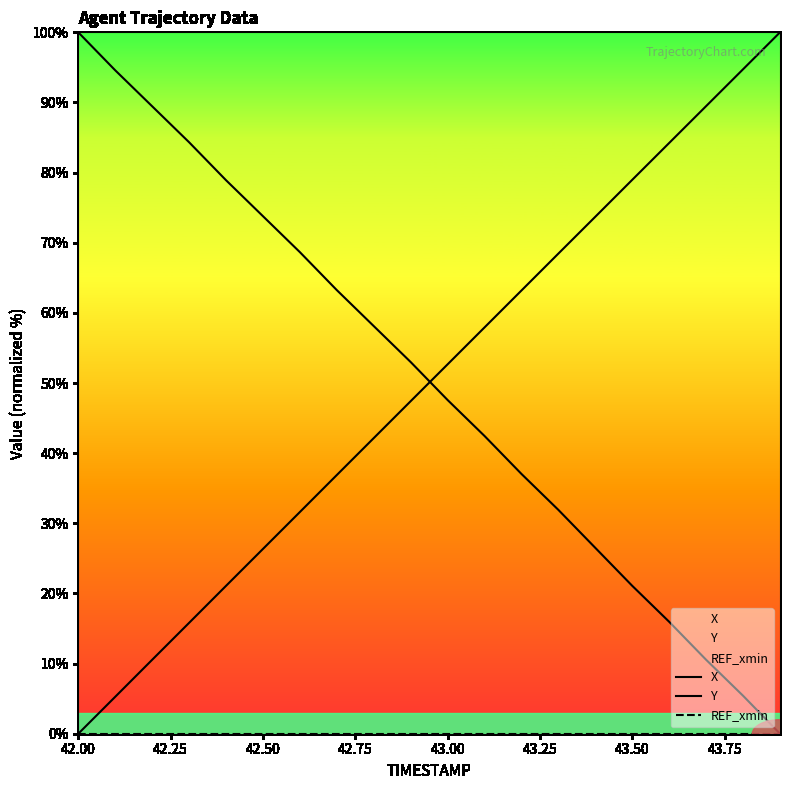

Reading left to right, what are all the values shown in this chart?

X: 100.0	94.6	89.5	84.3	78.9	73.8	68.7	63.2	58.1	53.0	47.6	42.5	37.0	31.9	26.5	21.1	16.0	10.5	5.4	0.0
Y: 0.0	5.3	10.5	15.8	21.1	26.3	31.6	36.9	42.1	47.4	52.7	57.9	63.2	68.5	73.7	79.0	84.2	89.5	94.7	100.0
REF_xmin: 0.0	0.0	0.0	0.0	0.0	0.0	0.0	0.0	0.0	0.0	0.0	0.0	0.0	0.0	0.0	0.0	0.0	0.0	0.0	0.0